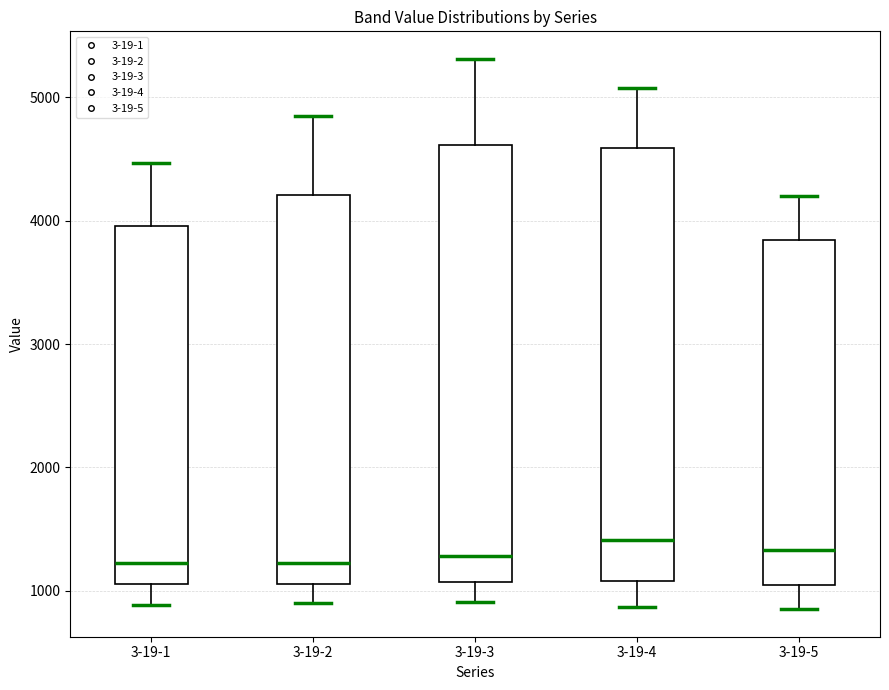

Reading left to right, read every box against the y-axis: the position of its median line, the range the box covers, and the ends of its whiskers. The values are not printed on the chart, so give them approximately, as read against the axis.

3-19-1: median 1200, box 1100 to 4000, whiskers 900 to 4500
3-19-2: median 1200, box 1100 to 4200, whiskers 900 to 4900
3-19-3: median 1300, box 1100 to 4600, whiskers 900 to 5300
3-19-4: median 1400, box 1100 to 4600, whiskers 900 to 5100
3-19-5: median 1300, box 1100 to 3800, whiskers 900 to 4200